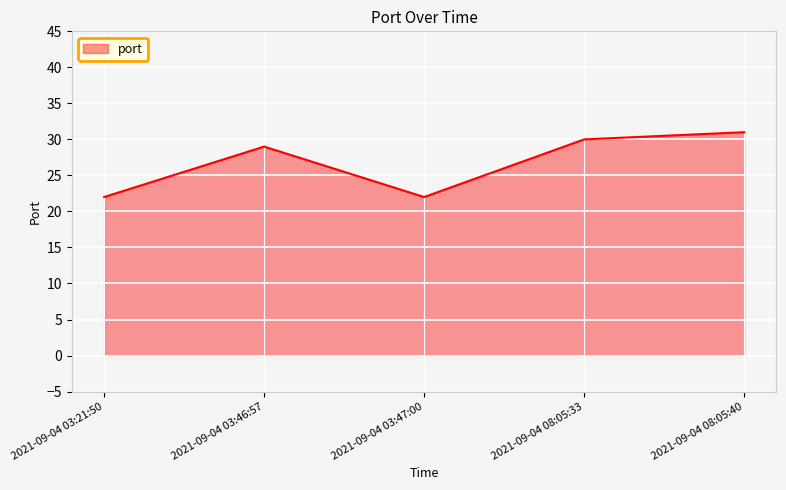

What is the difference between the maximum and second lowest values?

9